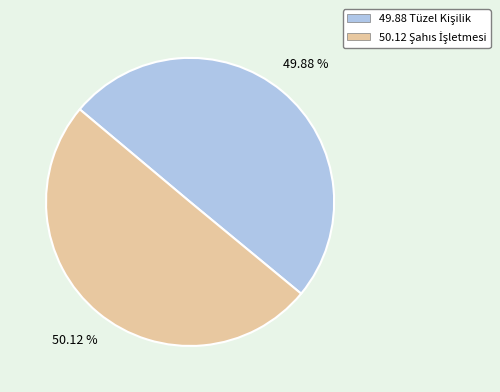

Is there any slice that represents more than half of the pie?

Yes